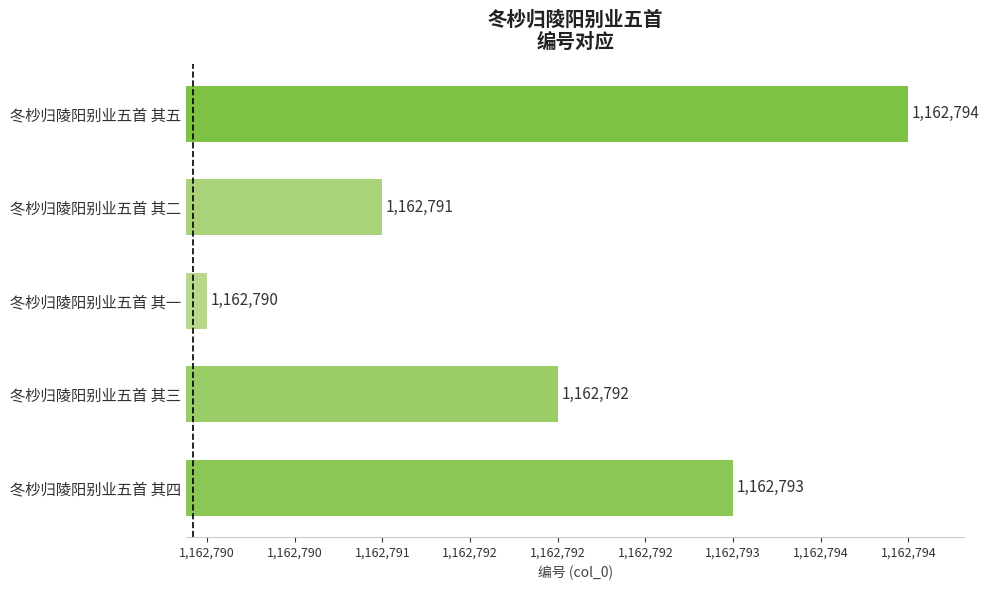

Are the bars horizontal?

Yes